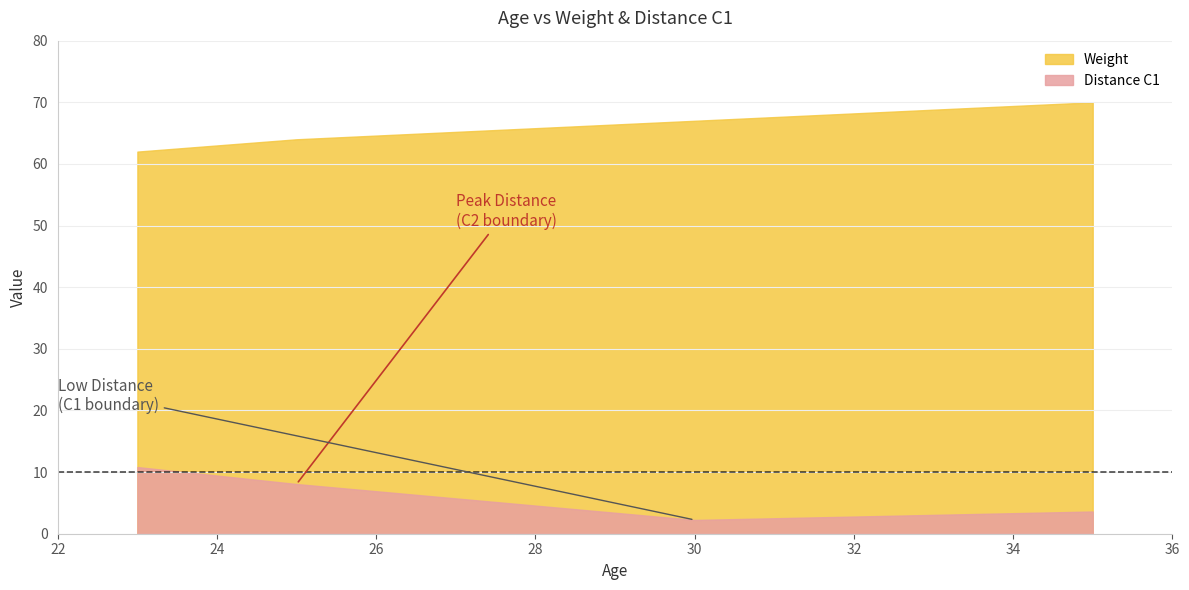

What are all the series names shown in the legend?

Weight, Distance C1